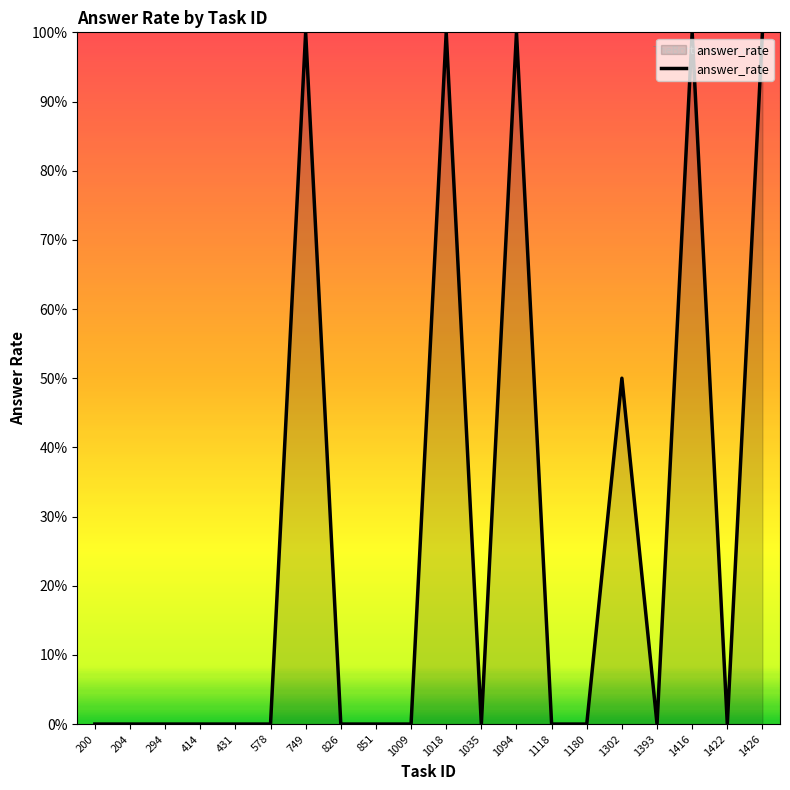

Does the chart display data point markers on the line(s)?

No